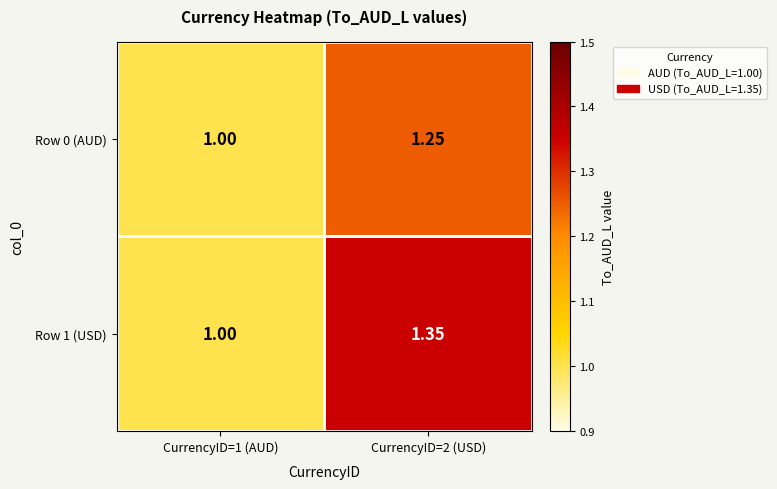

Count the number of categories in the chart.

2